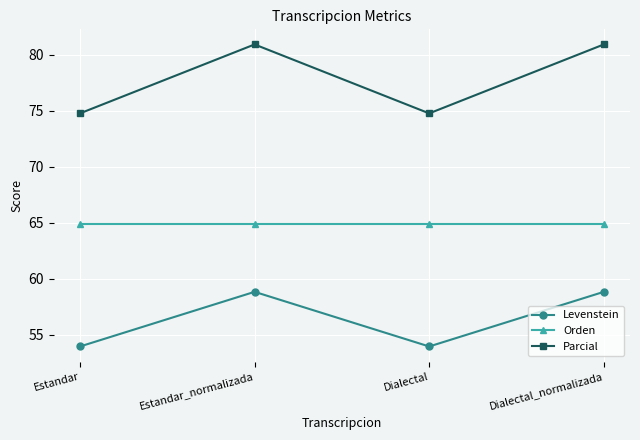

What is the greatest value displayed?

80.9